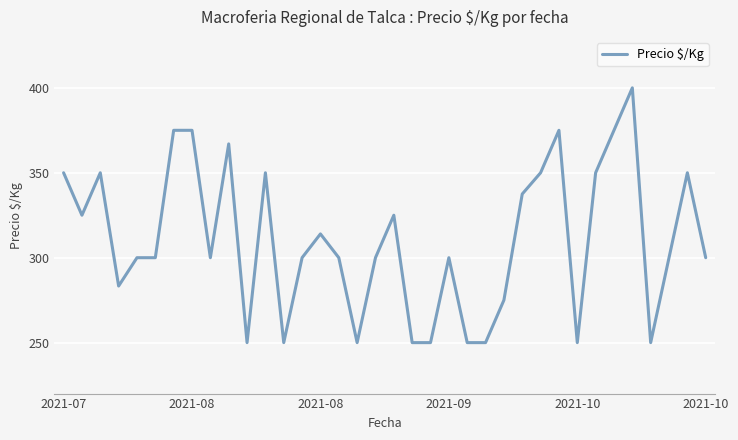

Is this an area chart (filled region under the line)?

No